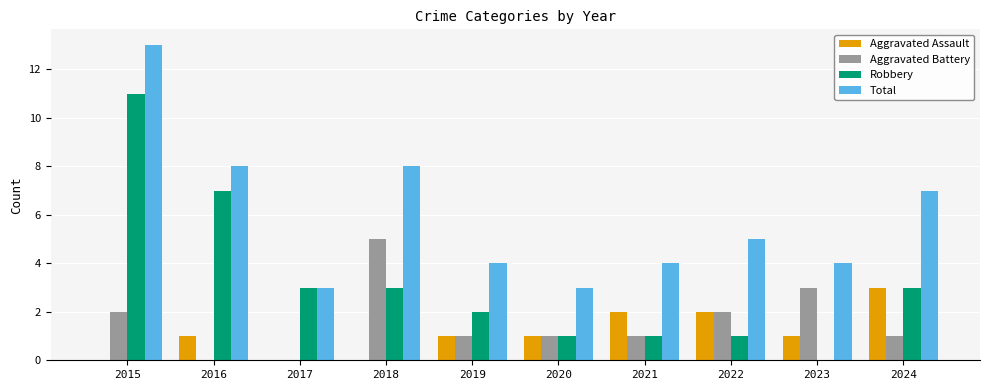

Which series changed the most between 2015 and 2024?

Robbery